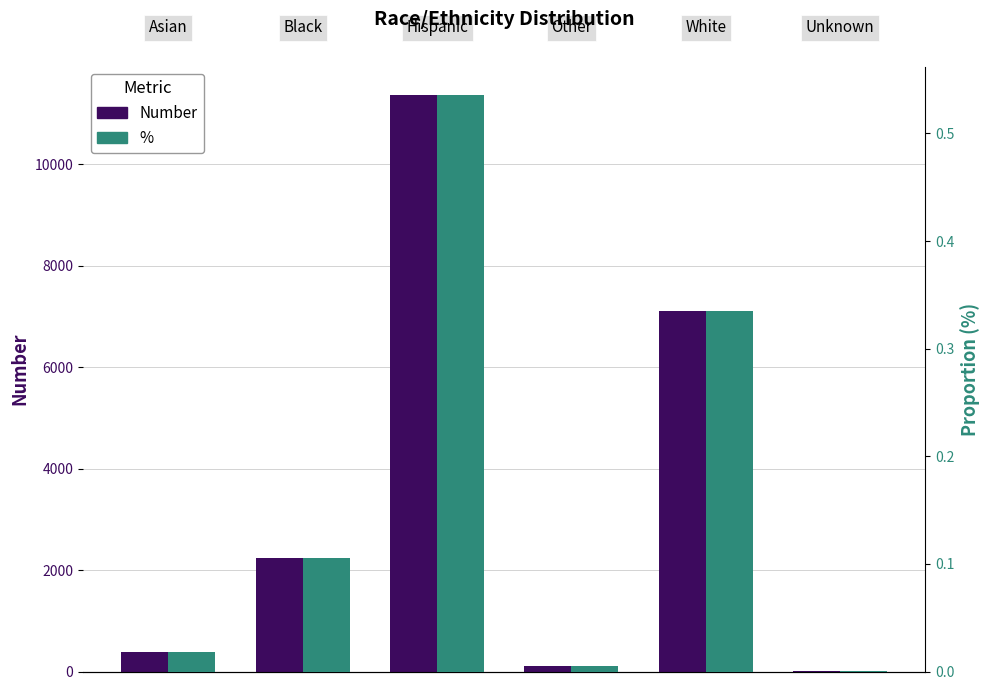

What is the maximum value shown in the chart?

11352.0